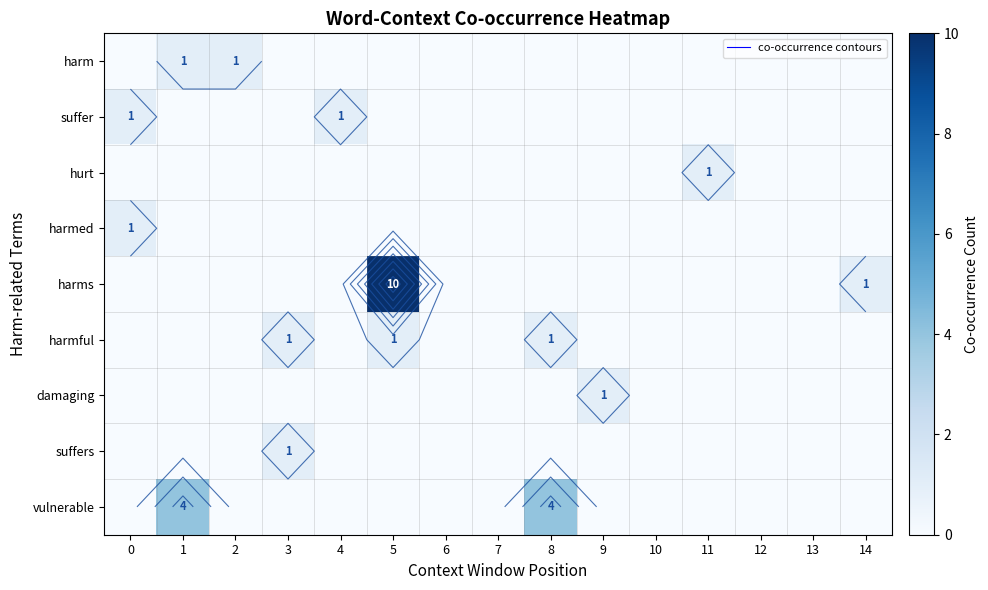

Where is suffer nearest to the value 0?

1